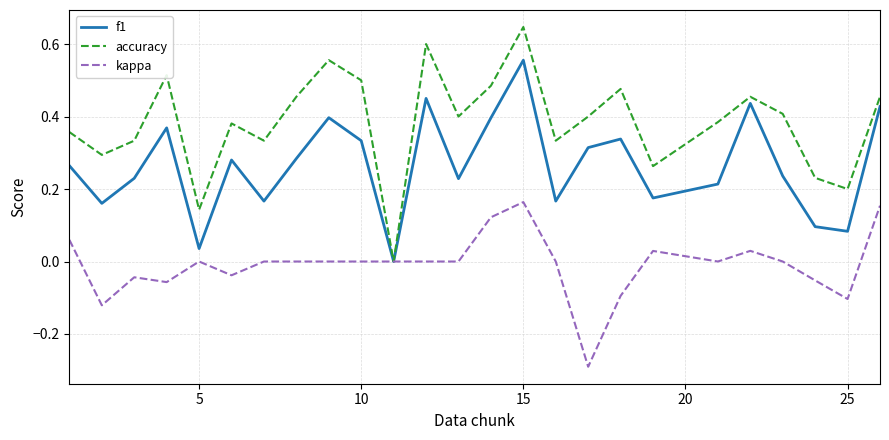

Which series has the largest total across all categories?

accuracy